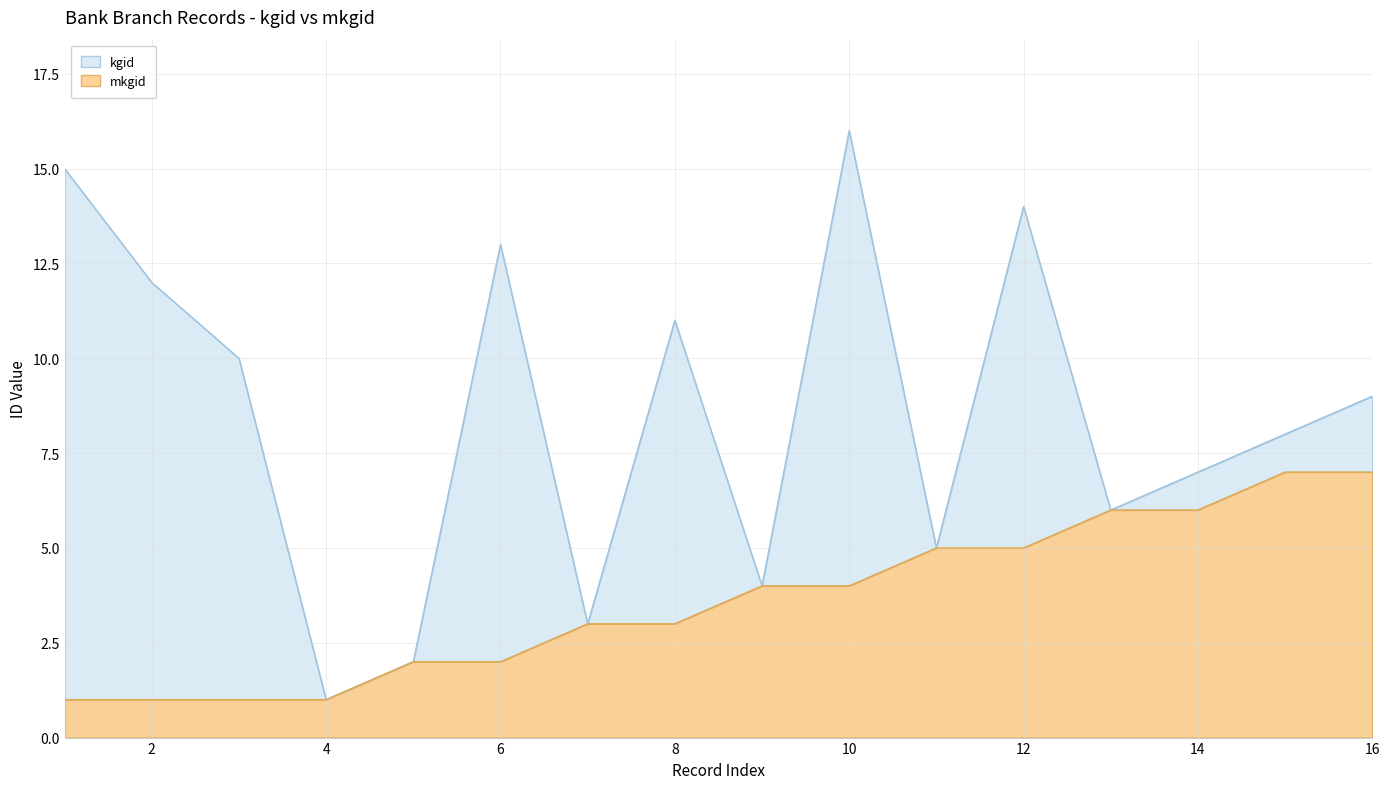

How many data points in kgid are less than 9?

8